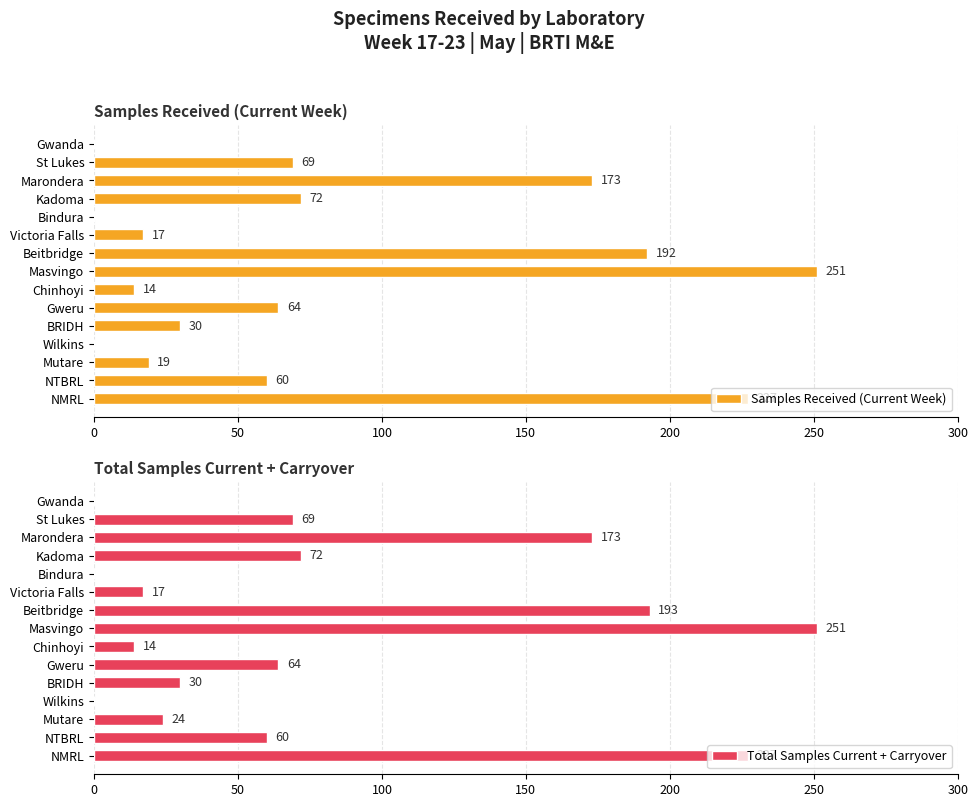

The value of Samples Received (Current Week) at St Lukes is 69. True or false?

True